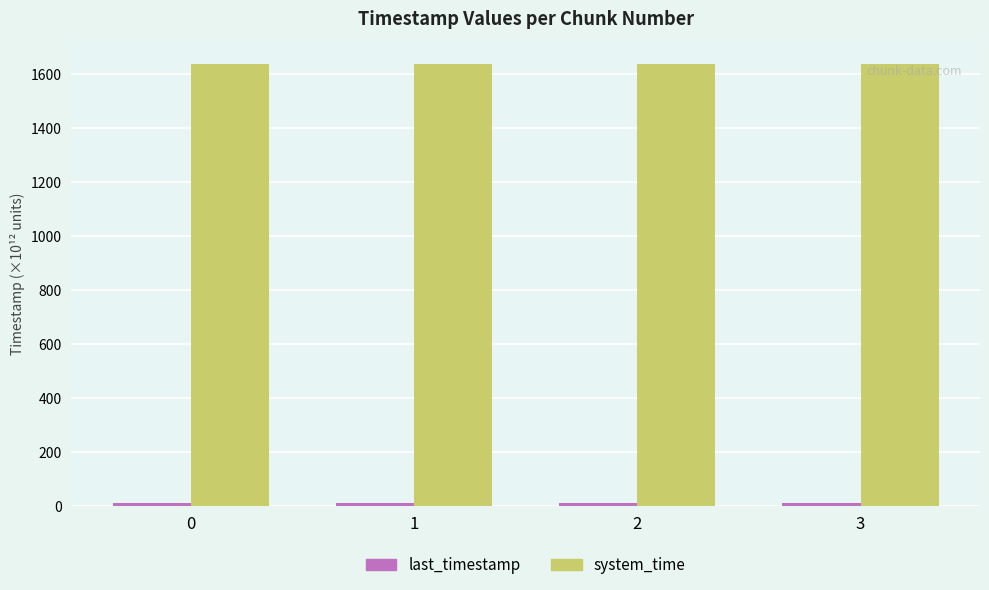

The value of system_time at 2 is 1638.8. True or false?

True